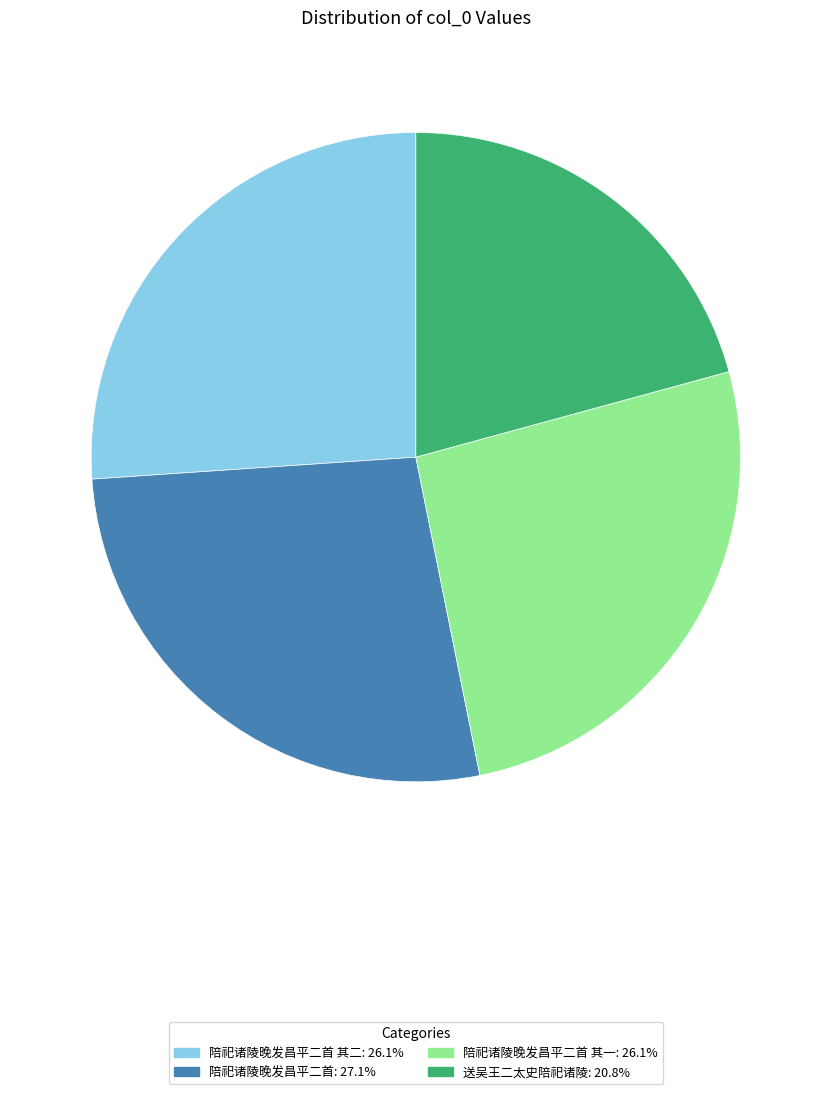

Does any single category account for the majority?

No